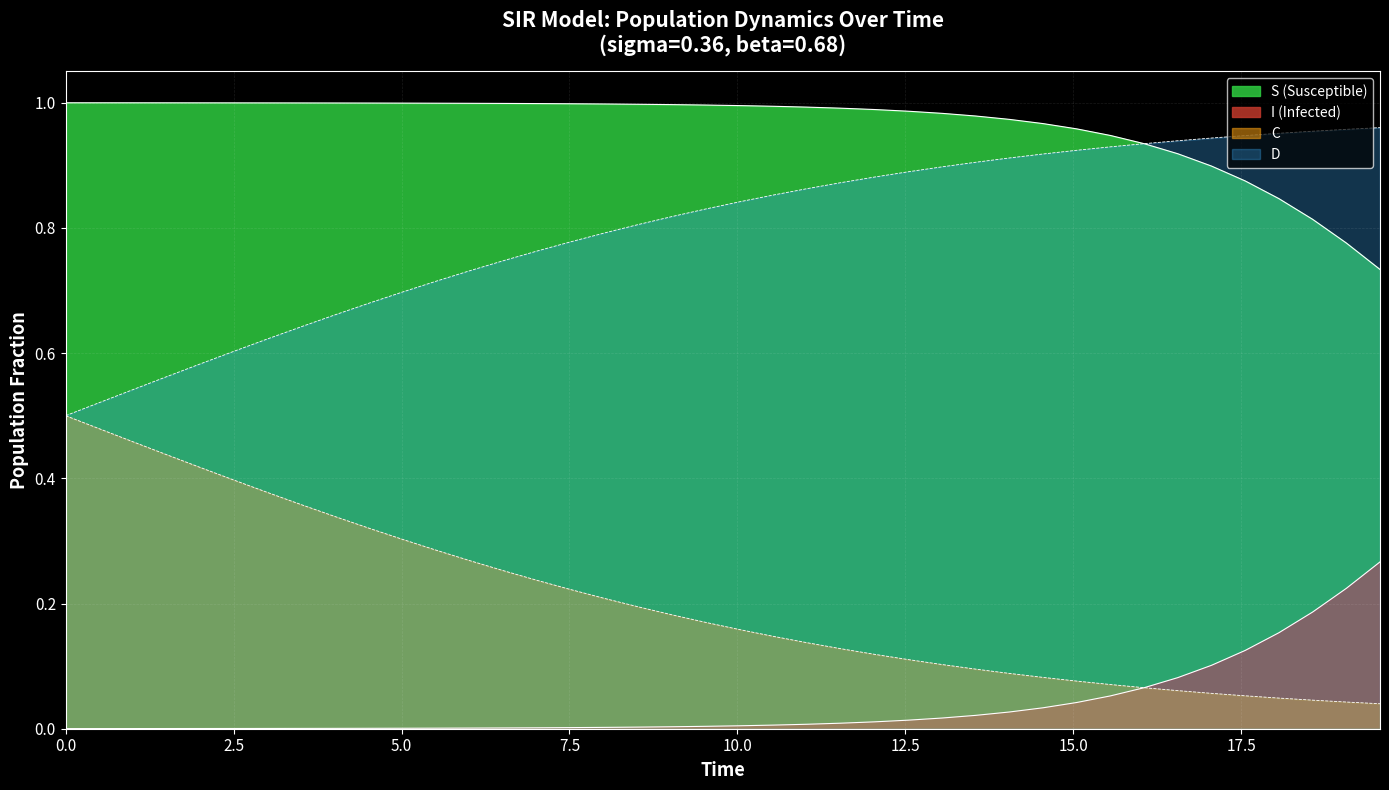

Is the value of D at 12 greater than the value of S at 29?

No